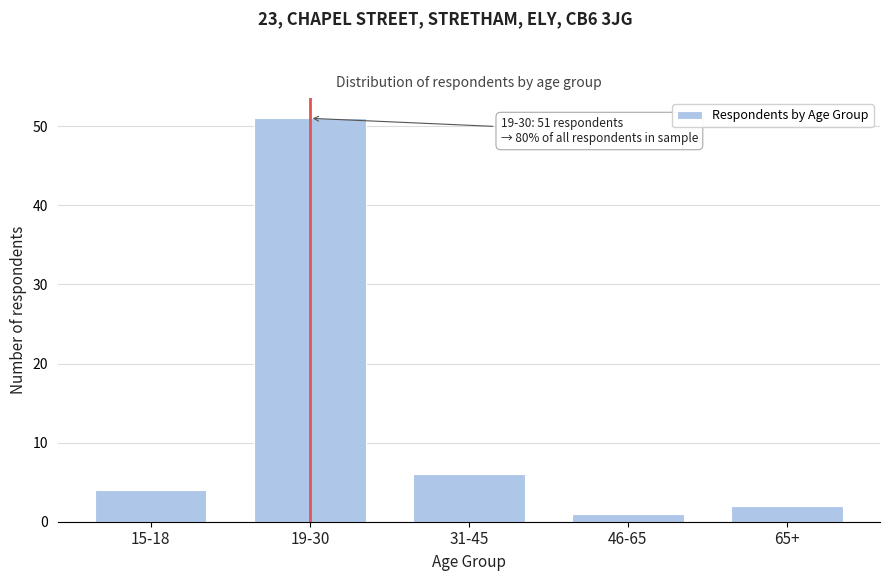

Reading left to right, list all the values displayed in this chart.

4	51	6	1	2